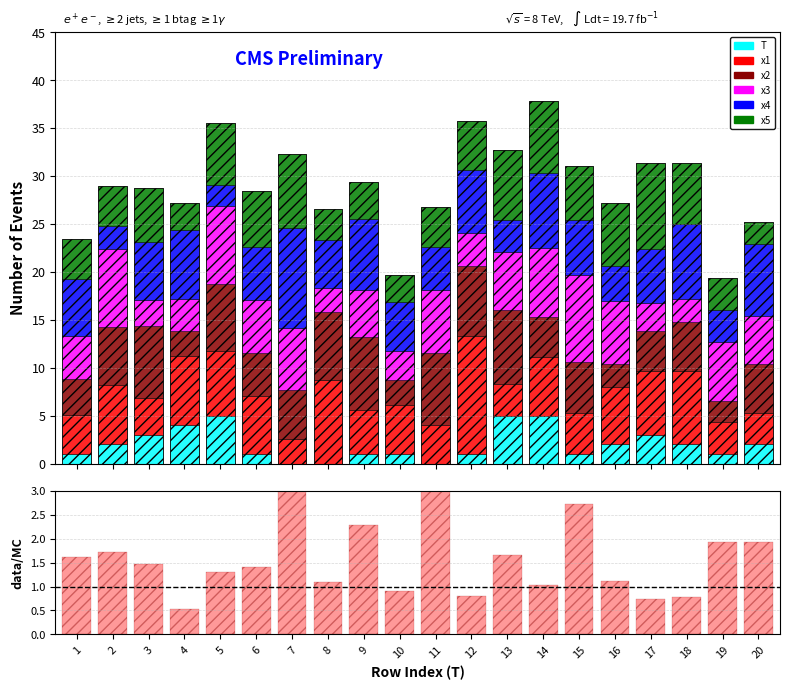

Between 2 and 14, which series saw the biggest shift?

x4